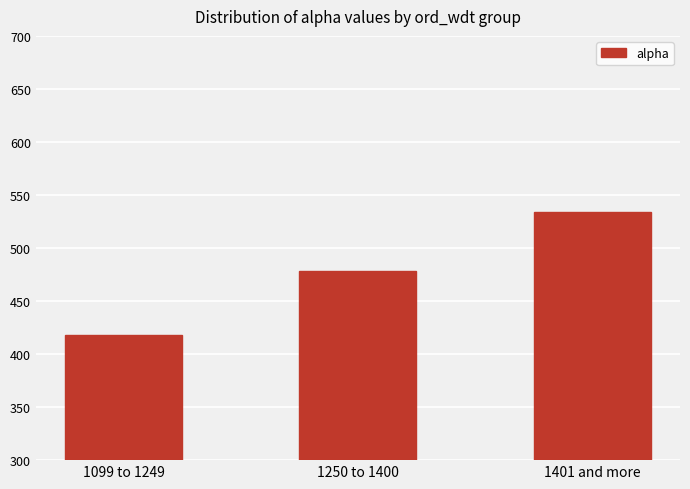

Are the bars grouped side by side (vs. stacked)?

No